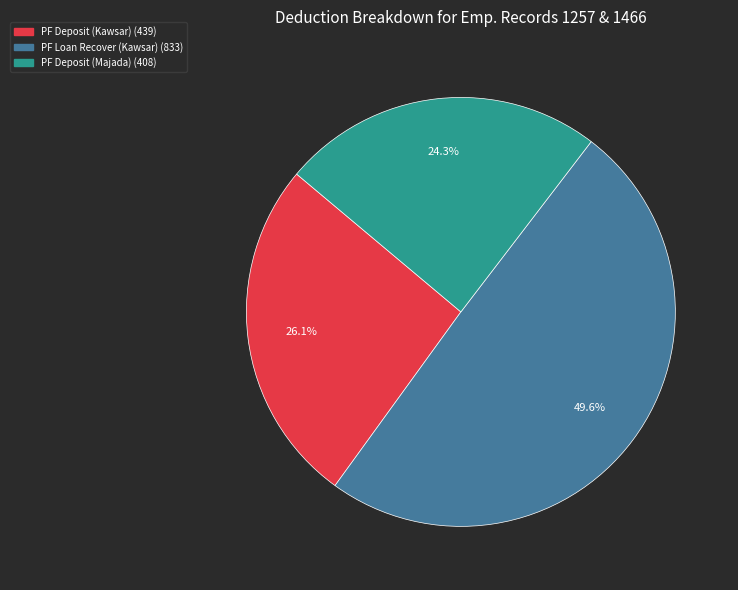

Count the number of slices in the pie.

3